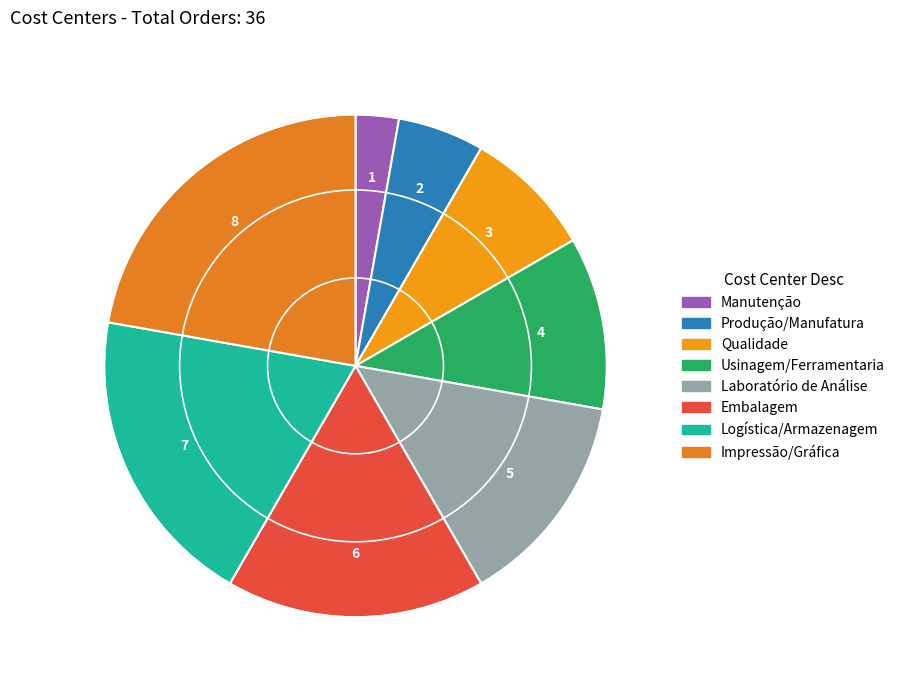

Is it true that Usinagem/Ferramentaria is 1% of the pie?

False